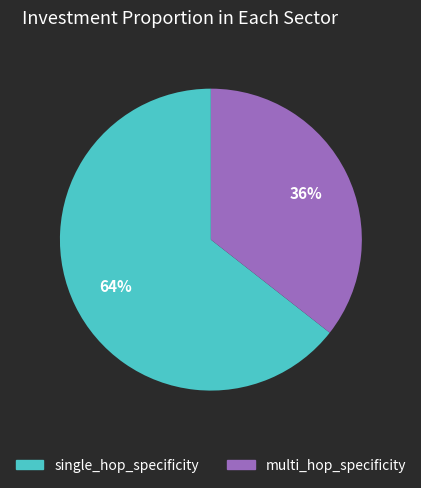

Which slice represents more than half of the pie?

single_hop_specificity